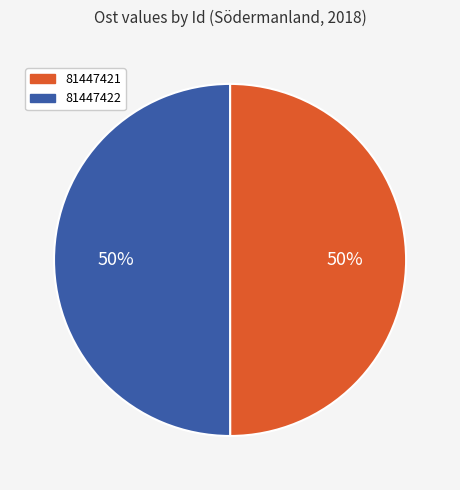

Do 81447422 and 81447421 together represent more than half of the pie?

Yes